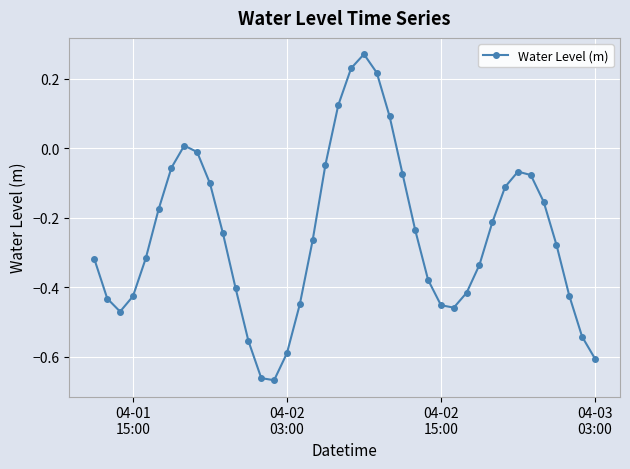

What is the difference between the maximum and minimum values?

0.9